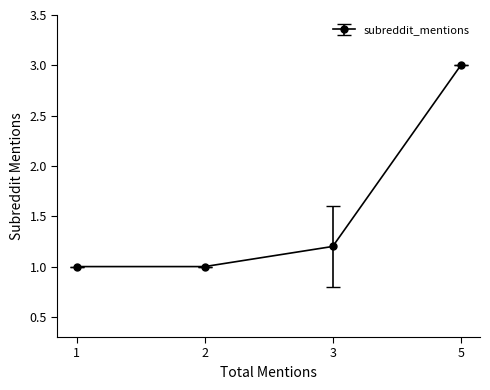

What is the change in value from 2 to 3?

+0.2